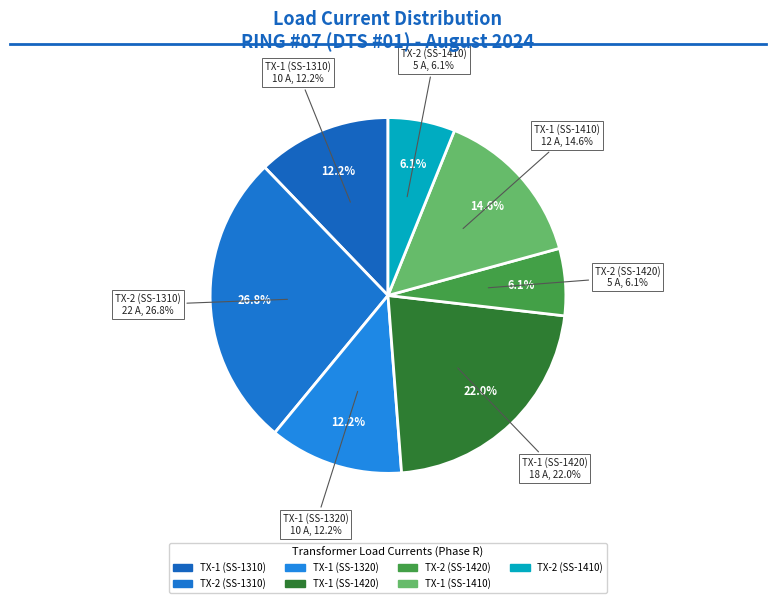

True or false: TX-1 (88-SS-1410) accounts for 15% of the total.

True